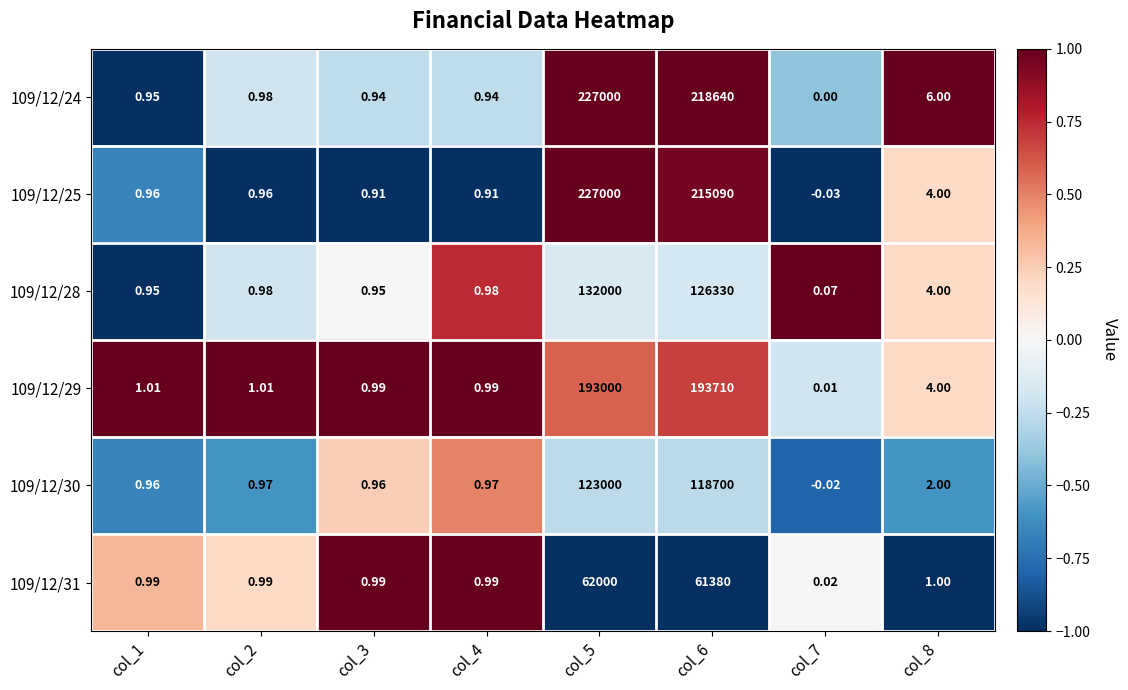

At how many categories does at least one series exceed 0?

8